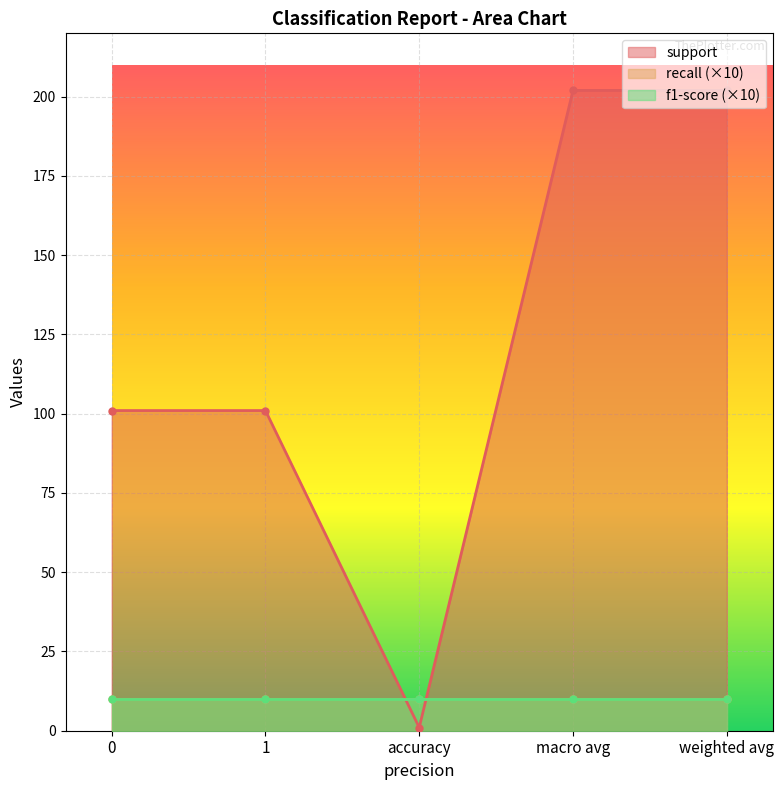

What is the smallest value displayed?

1